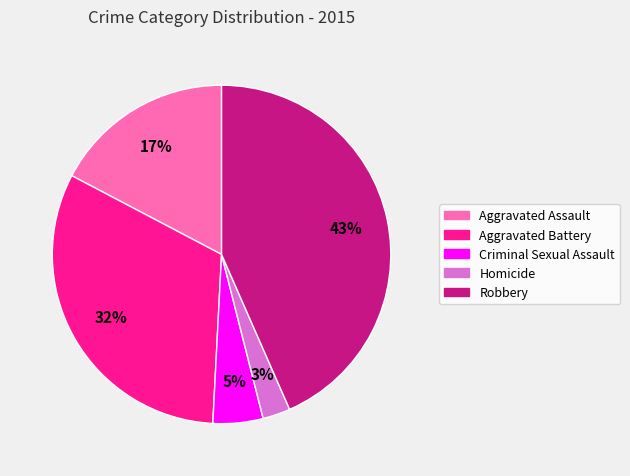

What is the largest slice in the pie chart?

Robbery